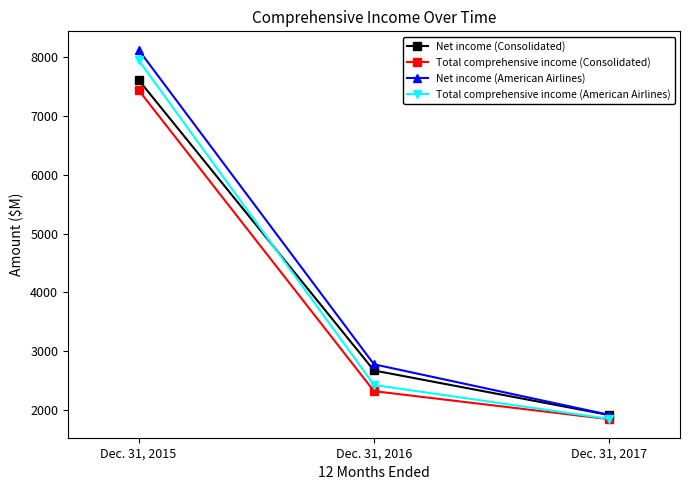

Is this an area chart (filled region under the line)?

No